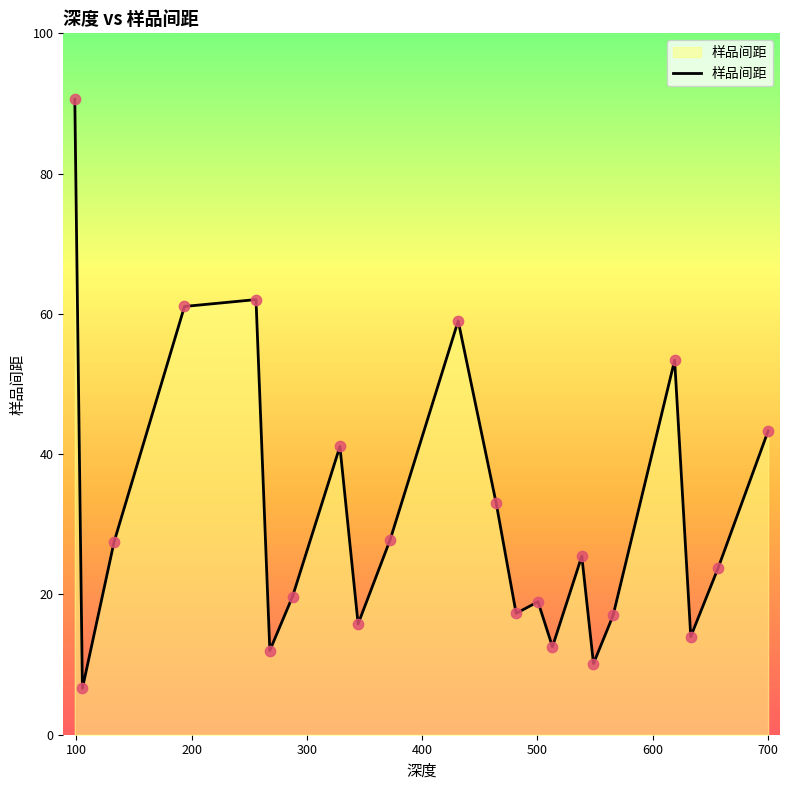

What is the difference between the maximum and minimum values?

84.0